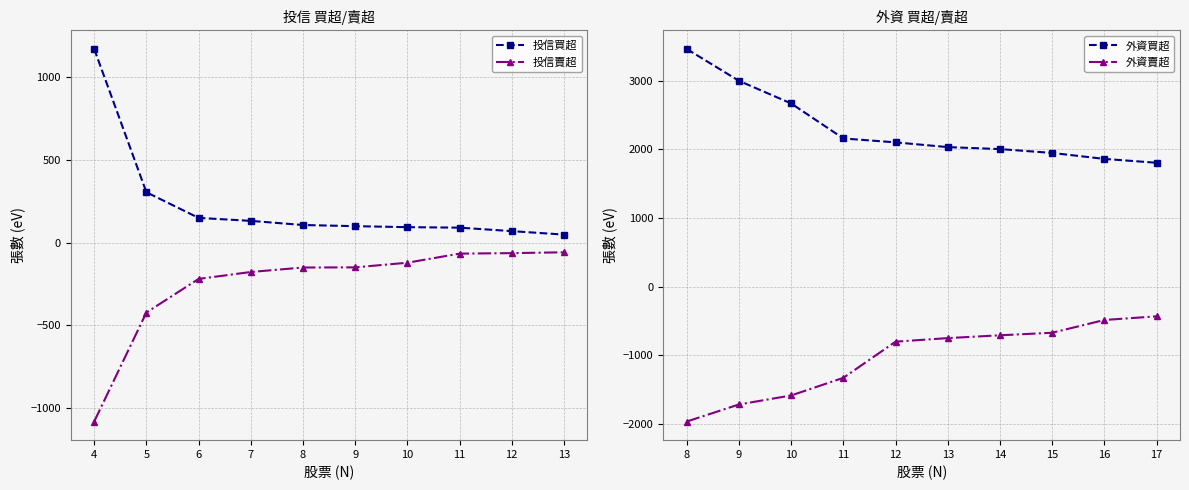

What is the highest value of the 投信買超 series?

1171